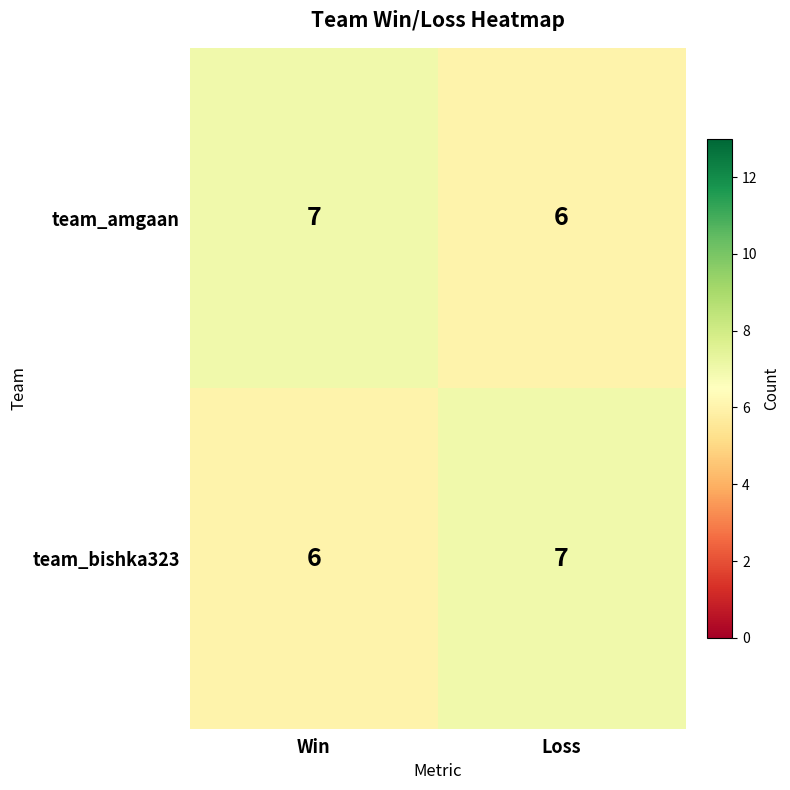

What value does the team_amgaan series have at Win?

7